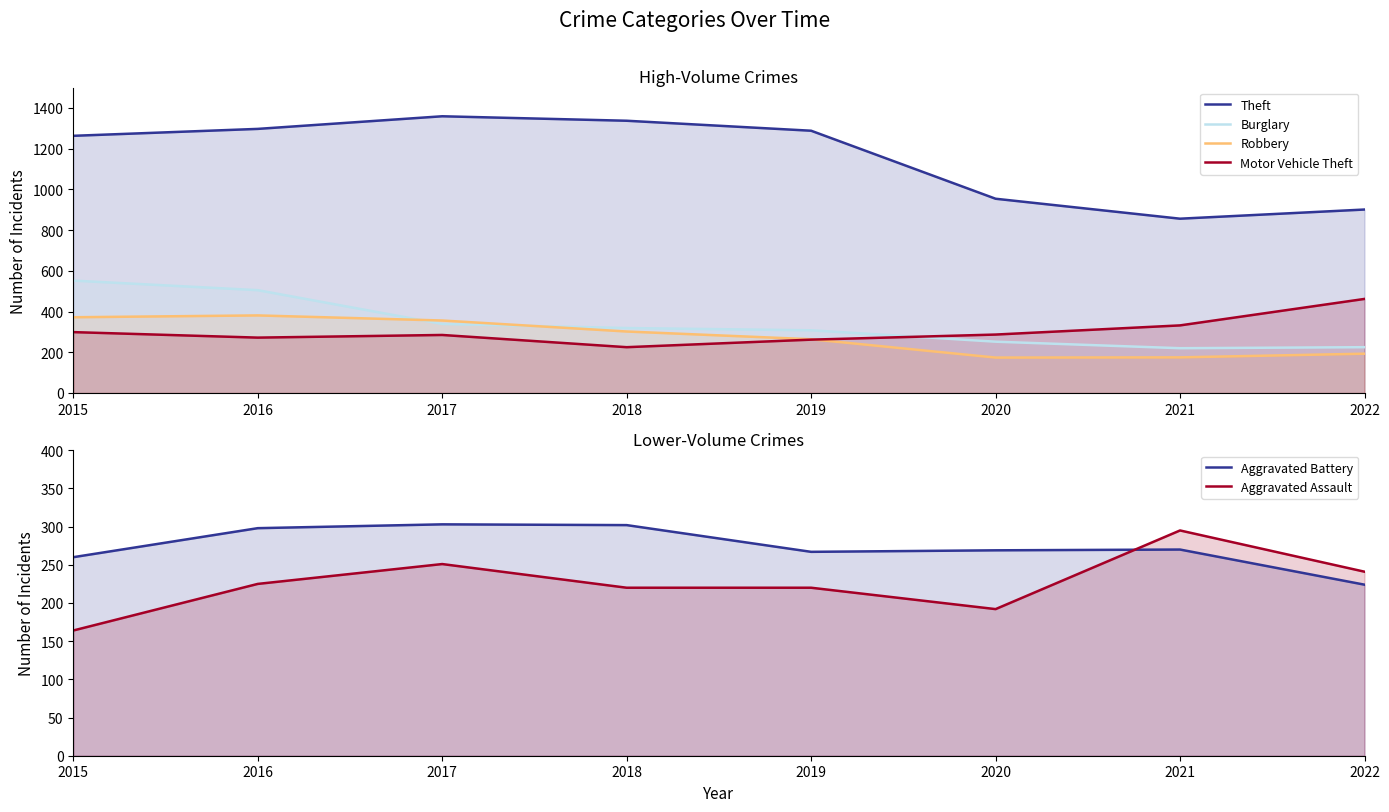

True or false: Theft and Aggravated Battery intersect in this chart.

False